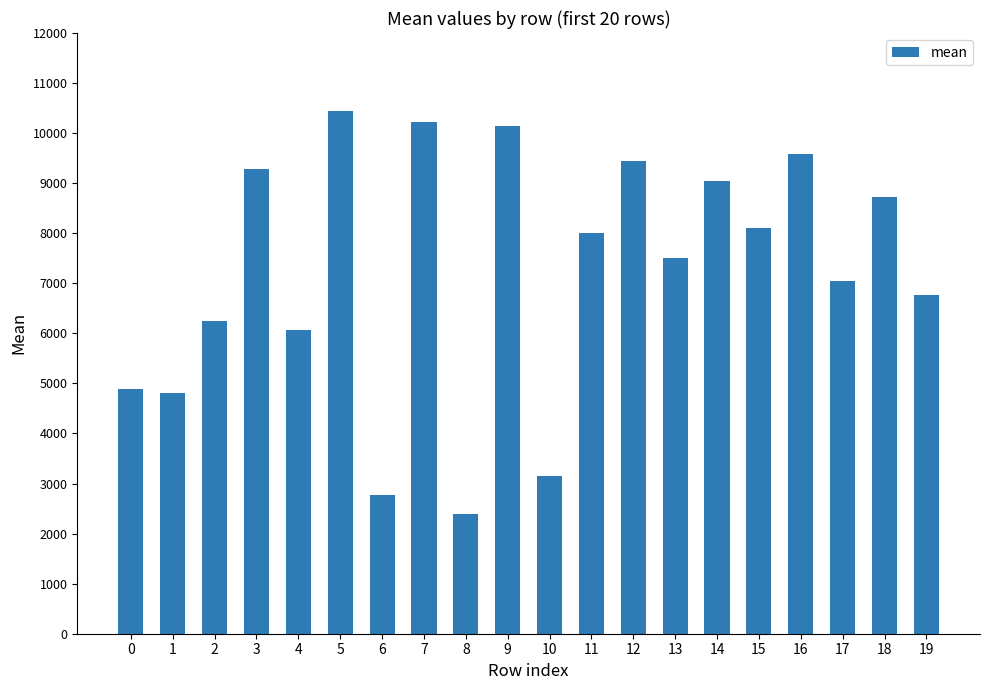

How many categories are shown in the chart?

20